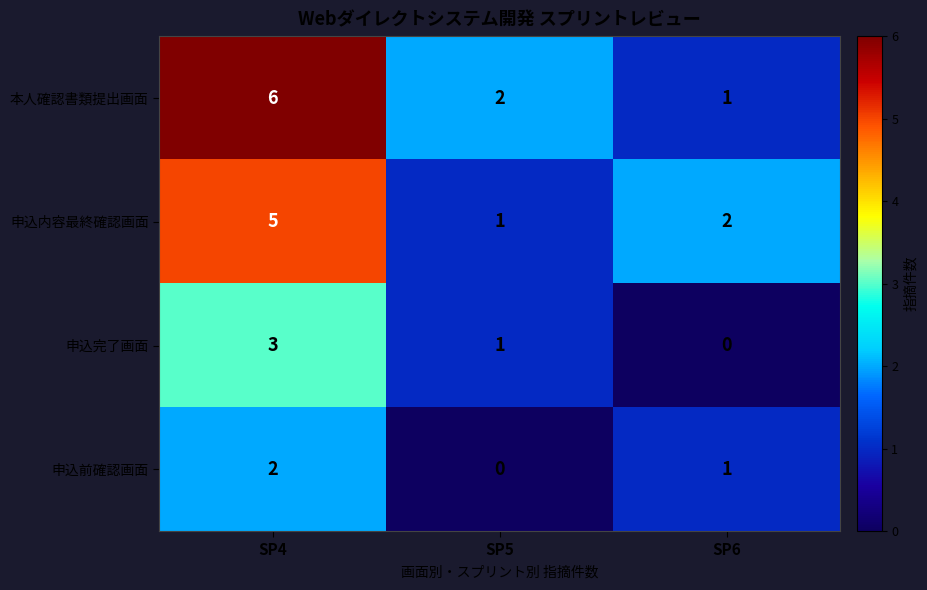

What is the minimum value for 申込内容最終確認画面?

1